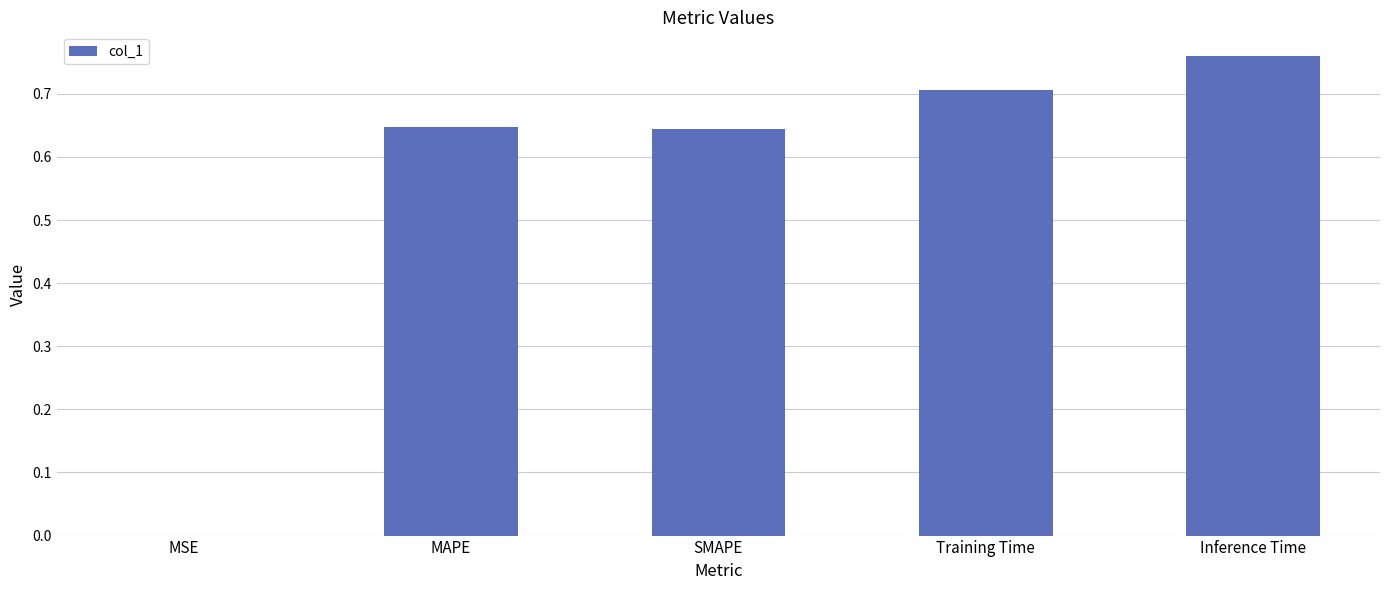

True or false: the data shows 0.4 at SMAPE.

False